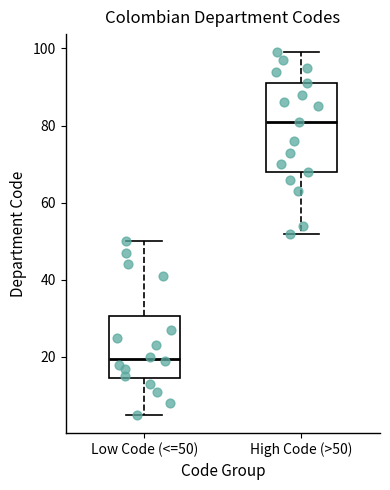

Which box has the highest median line?

High Code (>50)